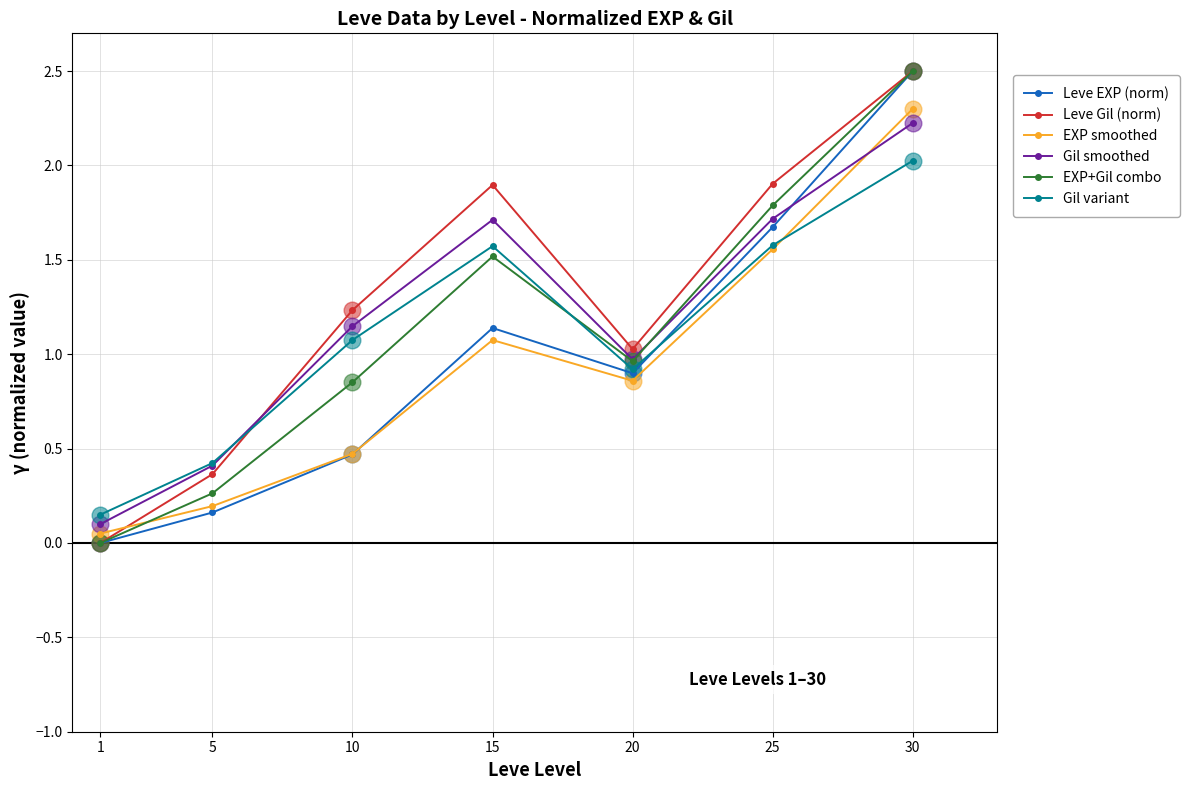

True or false: Gil variant and Leve Gil (norm) cross at least once.

True